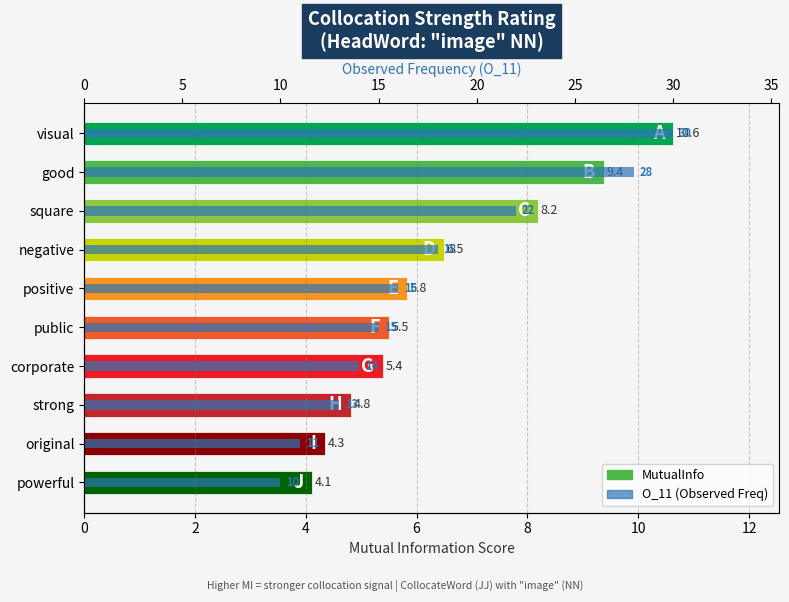

Reading left to right, what are all the values shown in this chart?

MutualInfo: 10.6	9.4	8.2	6.5	5.8	5.5	5.4	4.8	4.3	4.1
O_11: 30.0	28.0	22.0	18.0	16.0	15.0	14.0	13.0	11.0	10.0